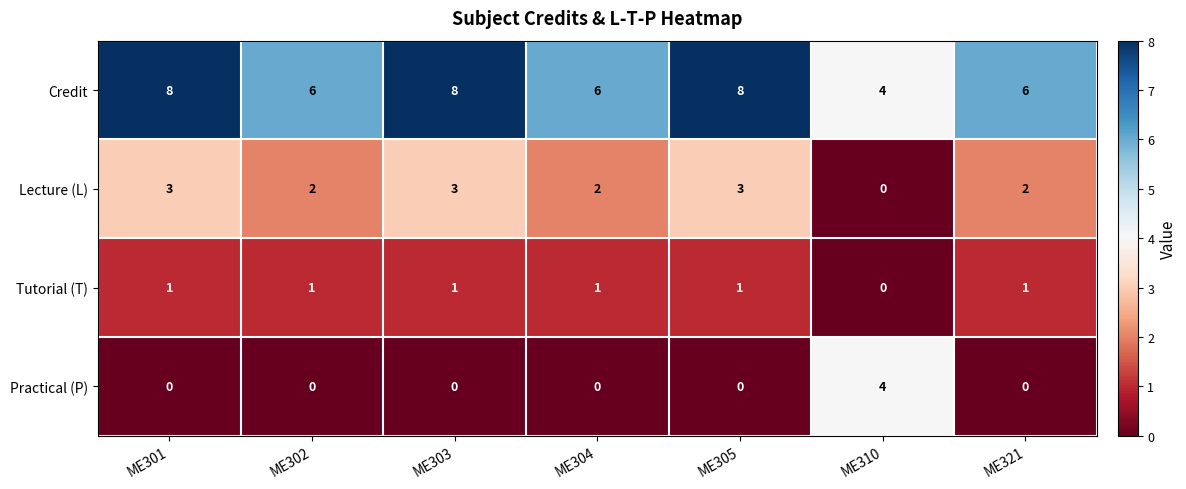

At how many categories does at least one series exceed 7?

3